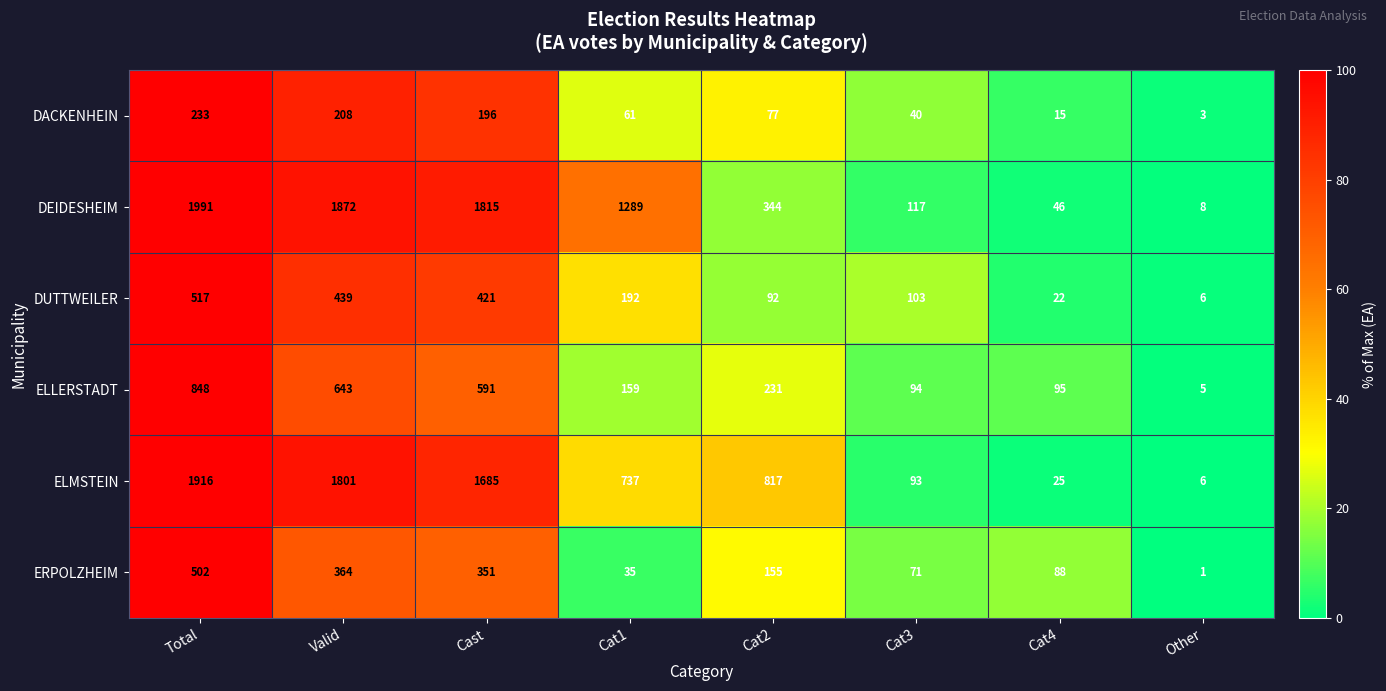

Is it true that ERPOLZHEIM equals 88 at Cat4?

True